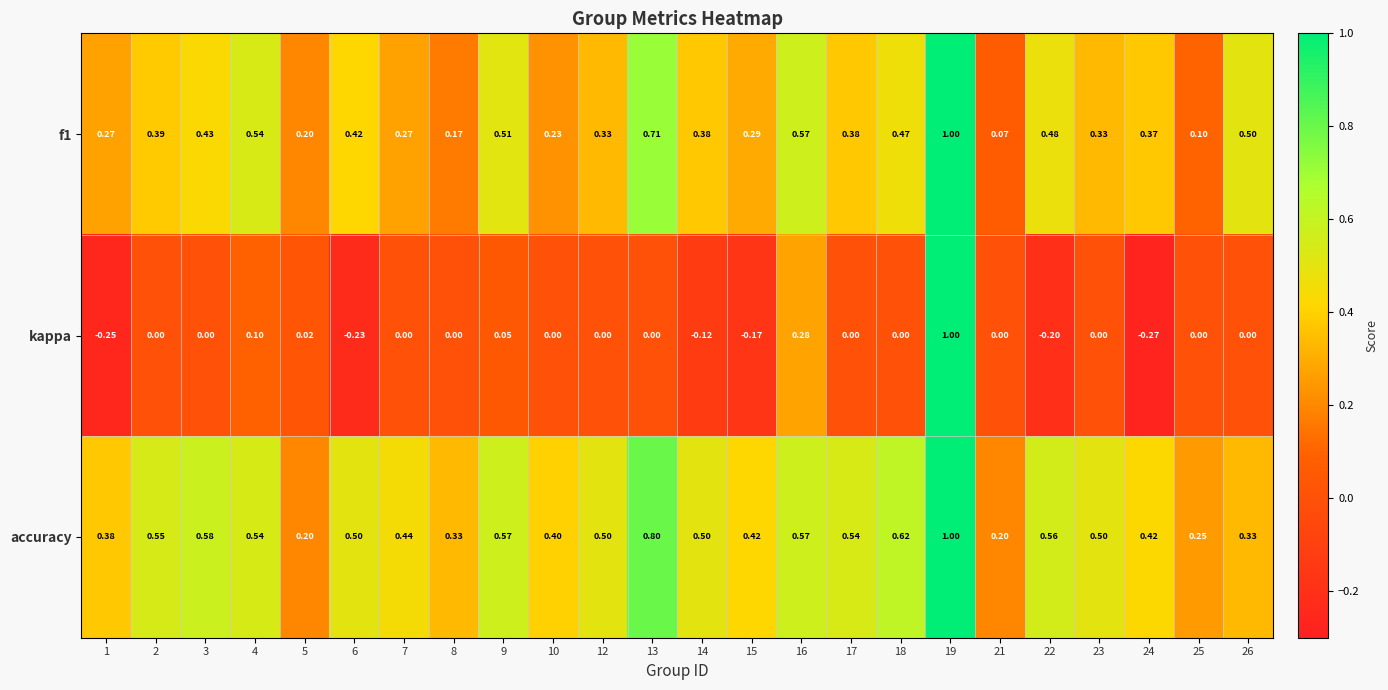

Which series has the largest total across all categories?

accuracy